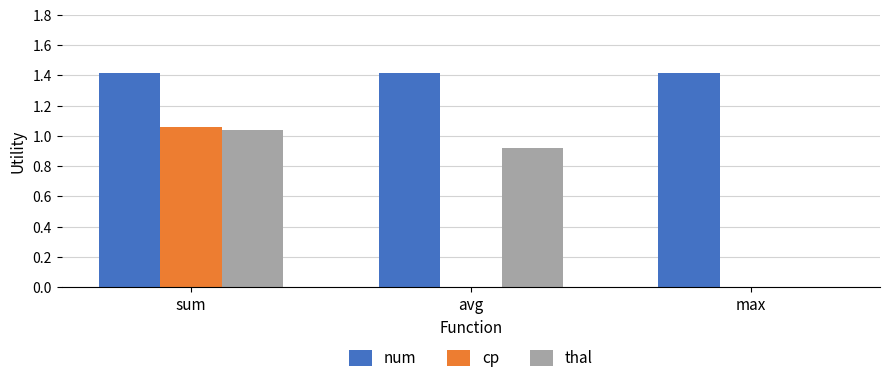

The thal series shows 0.5 at sum. True or false?

False